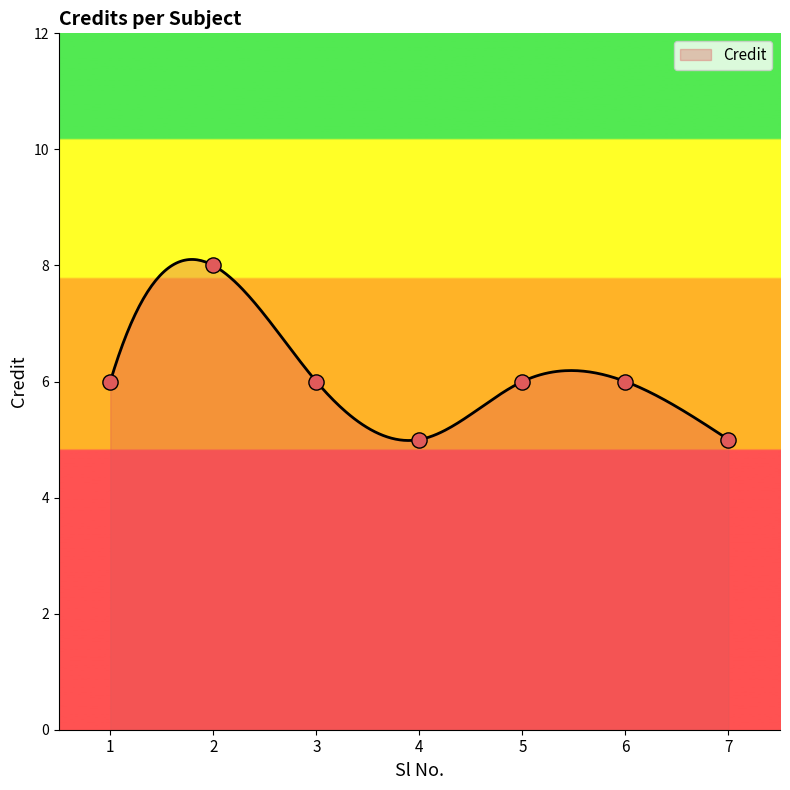

Which has a higher value, 6 or 2?

2